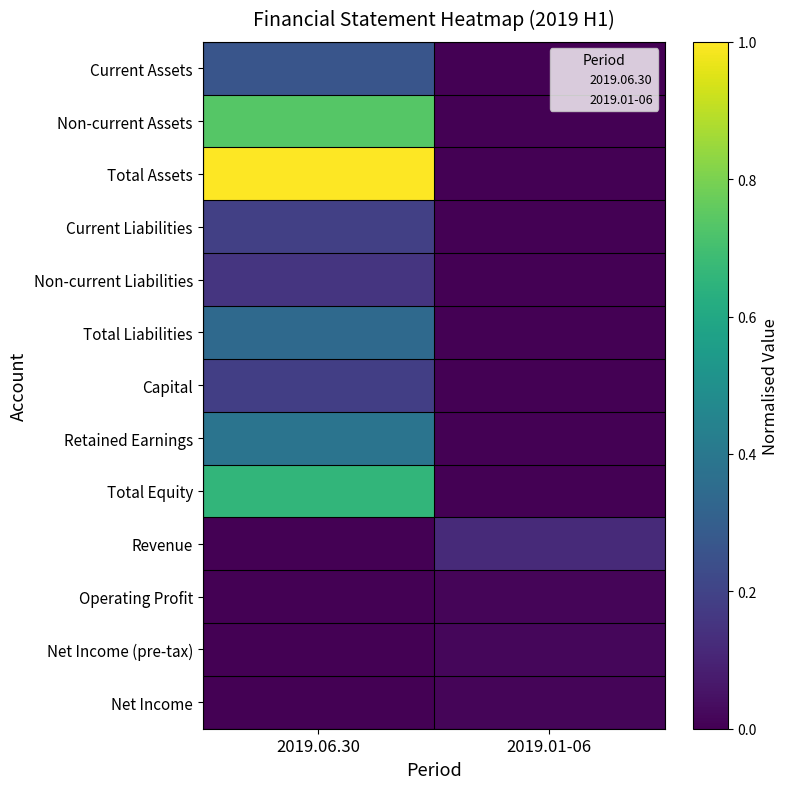

Between 2019.01-06 and 2019.06.30, which is larger?

2019.06.30